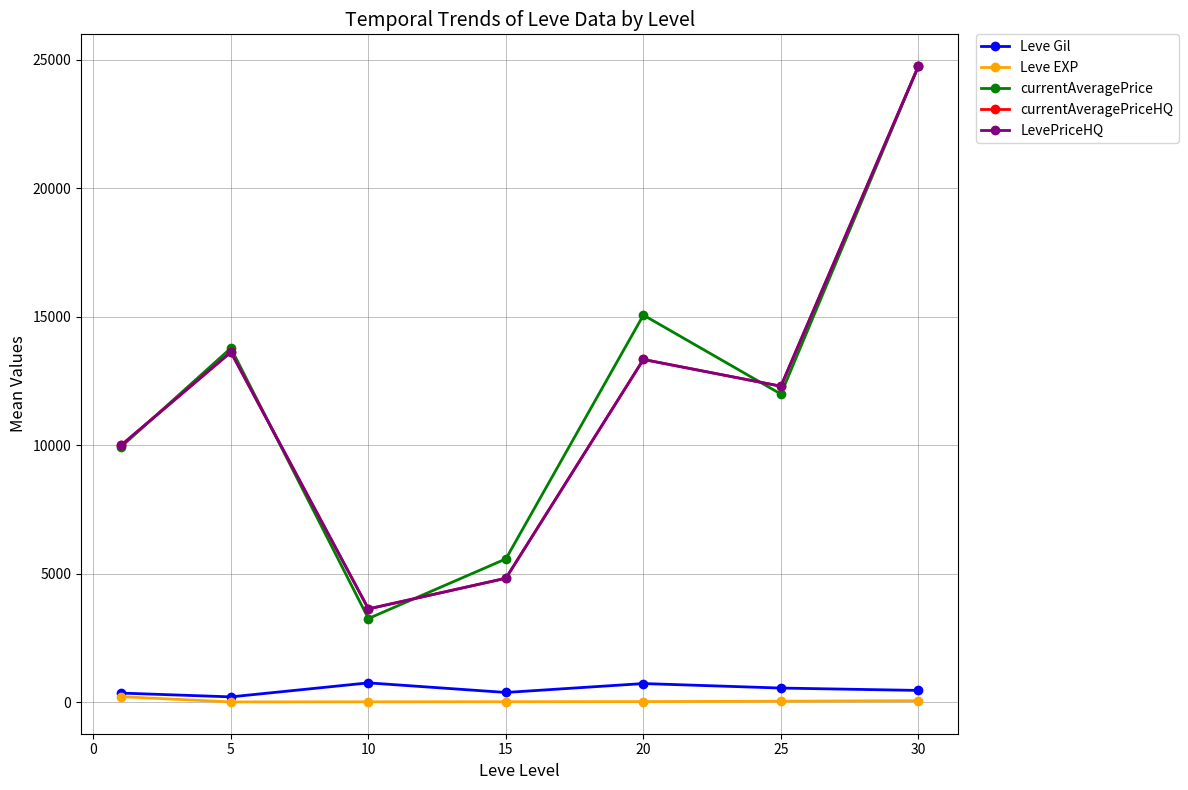

Is this an area chart (filled region under the line)?

No